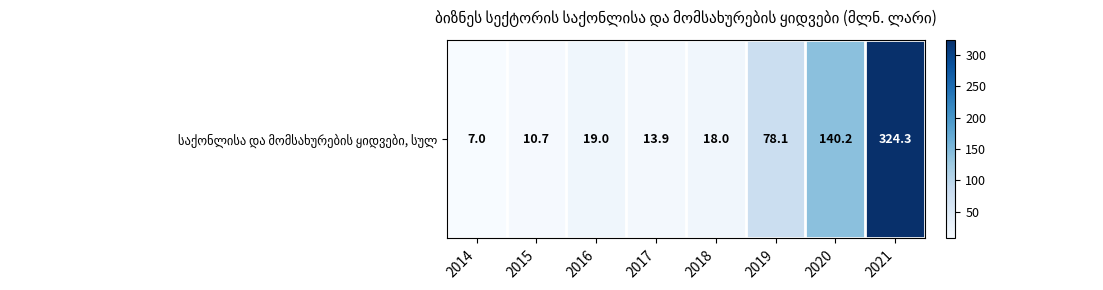

What is the change in value from 2016 to 2017?

-5.1